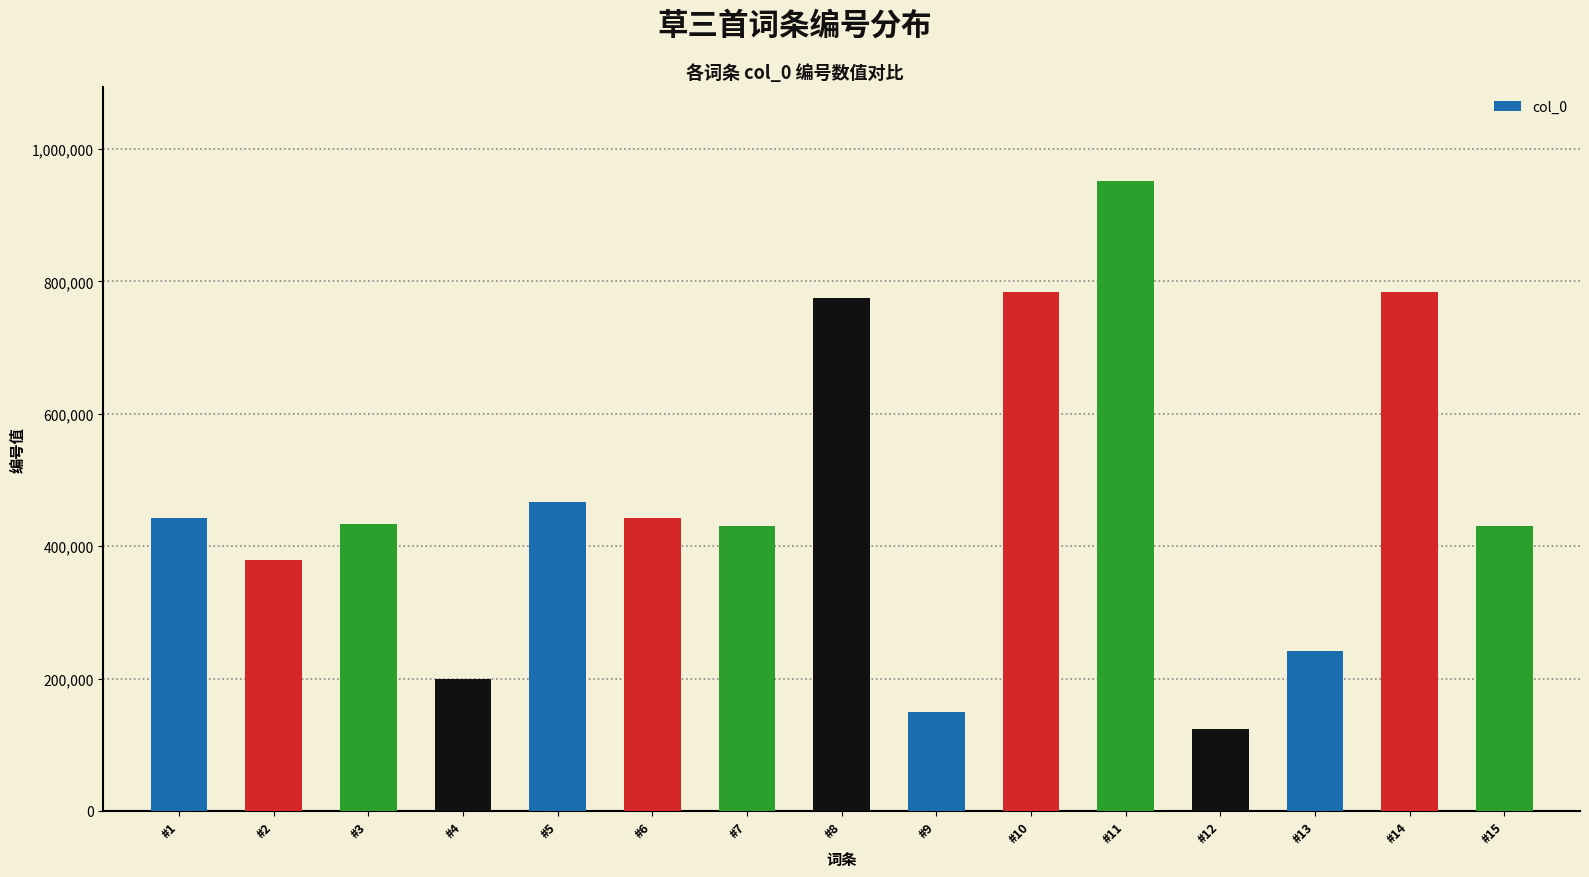

Does the chart contain stacked bars?

No